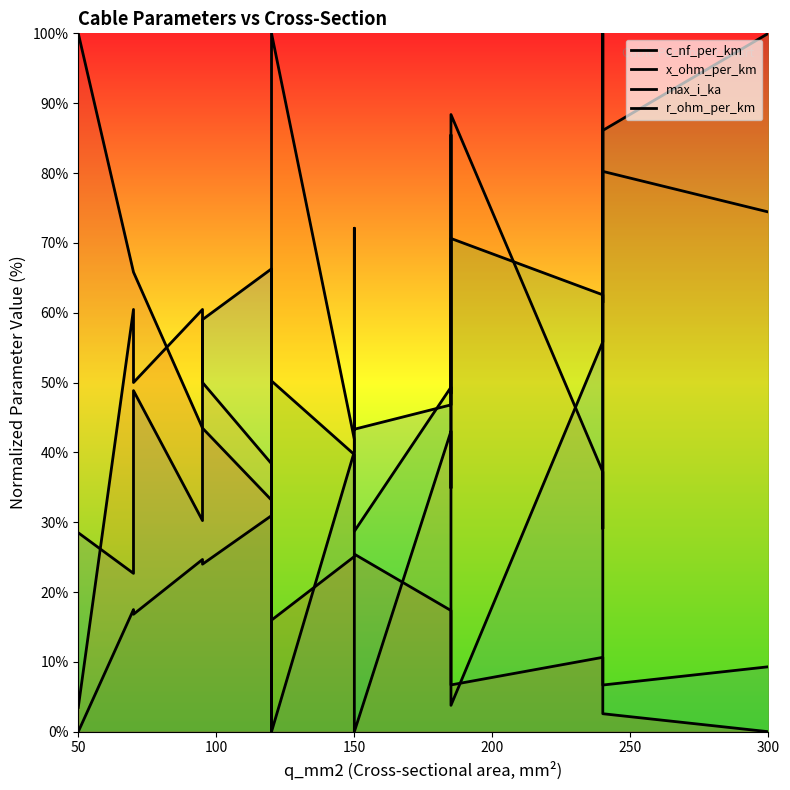

Where is the first local maximum for max_i_ka?

100